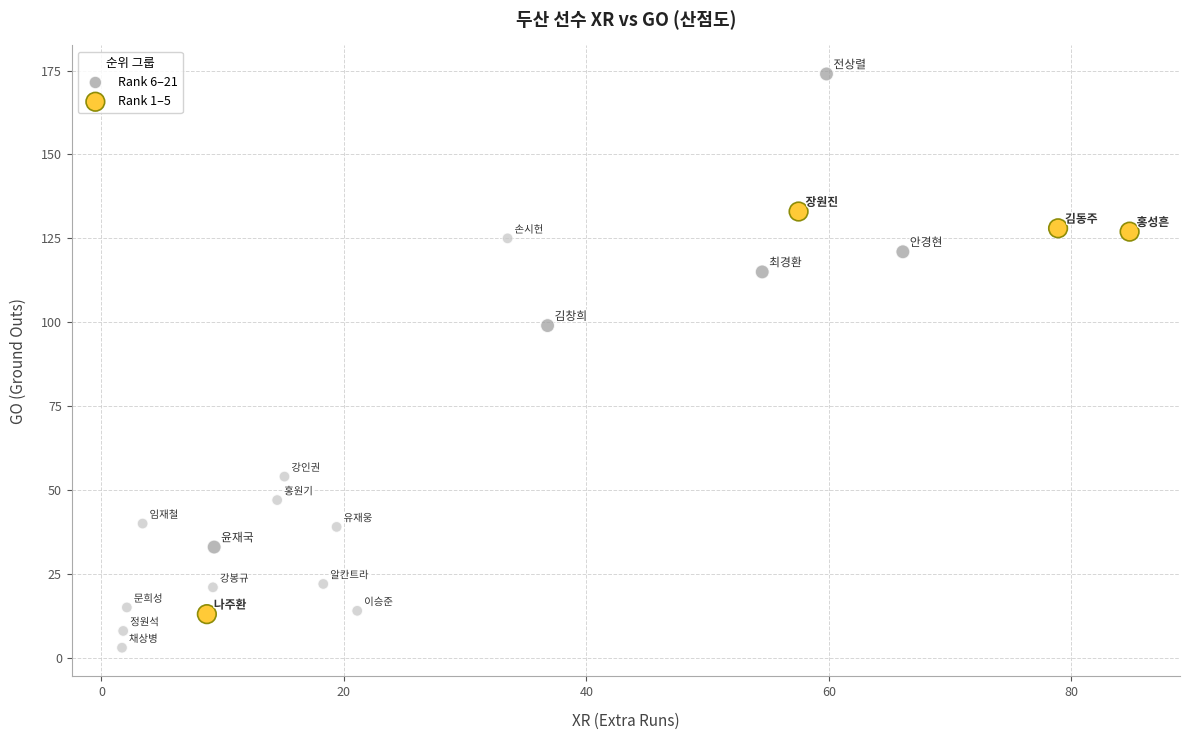

Which series has the widest spread of Y values?

Rank 6–21